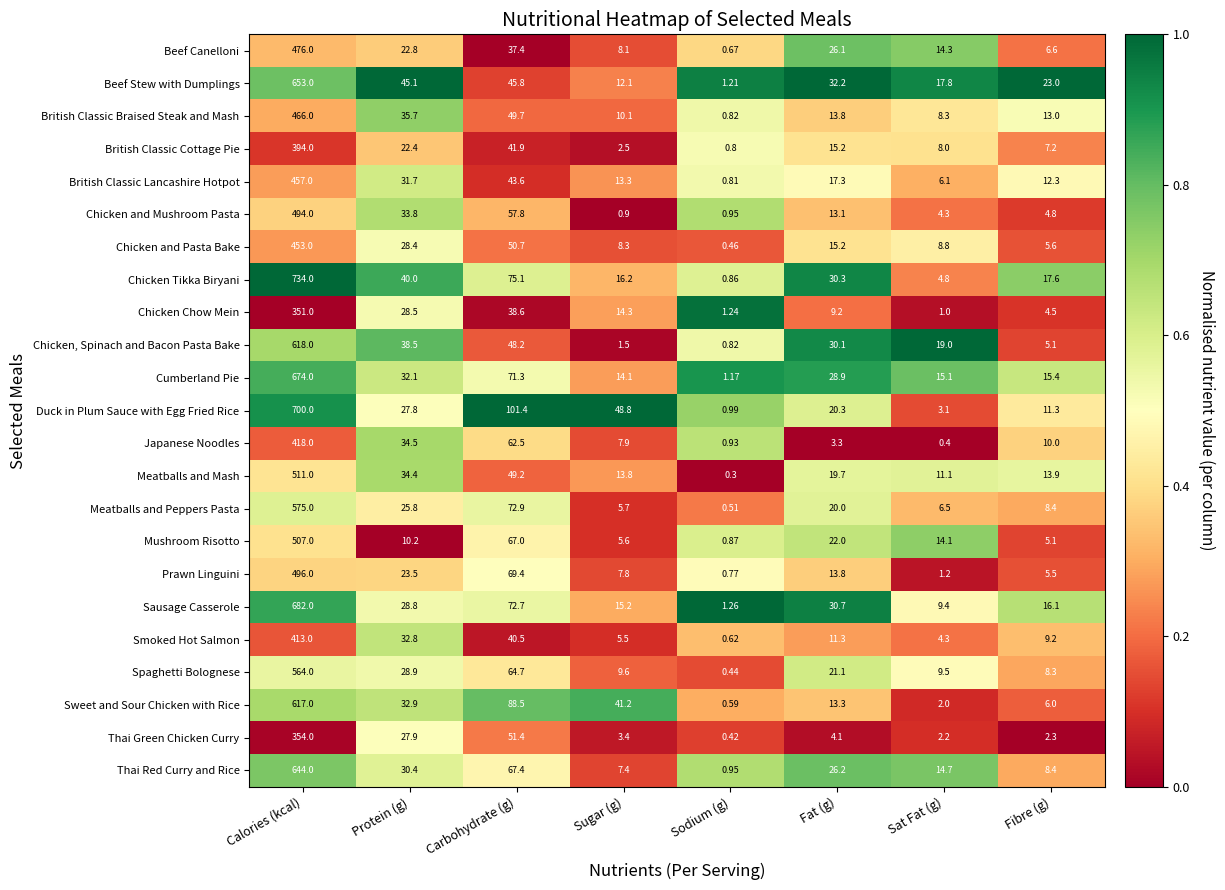

Count the number of categories in the chart.

8